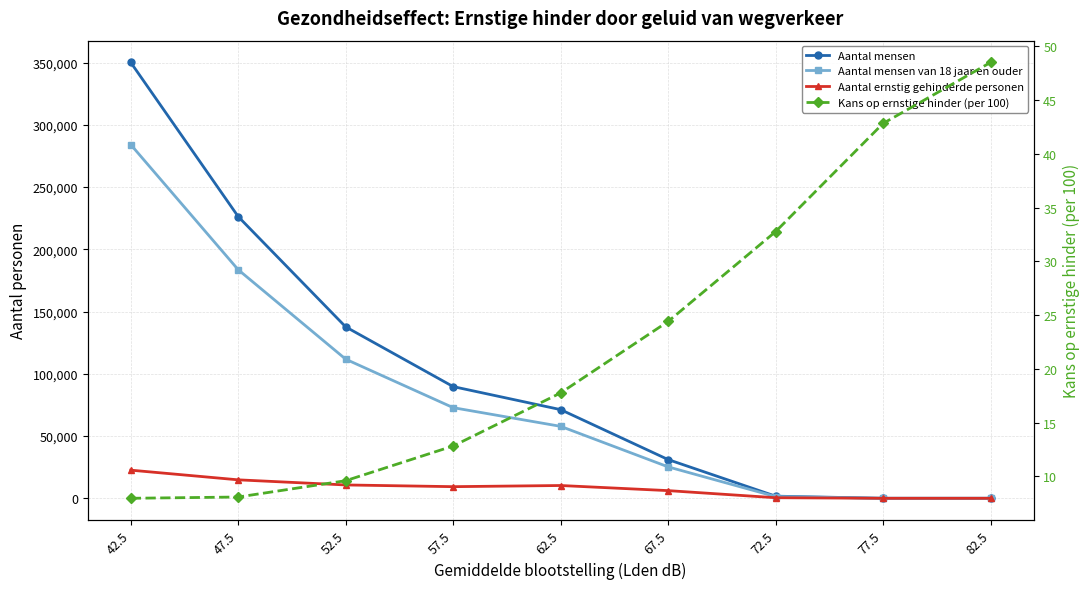

At which category is the sum across all series the highest?

42.5